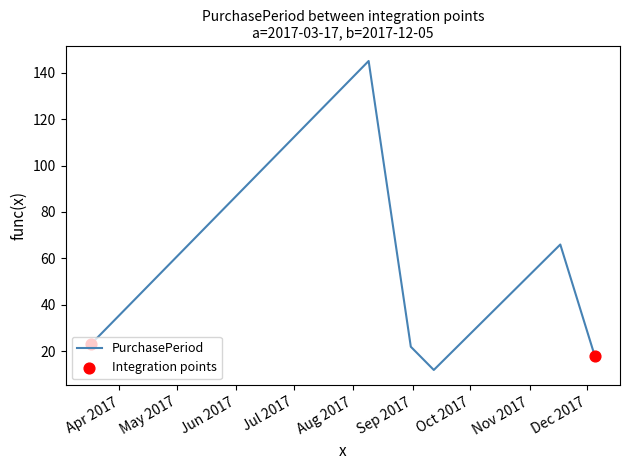

What is the smallest value displayed?

12